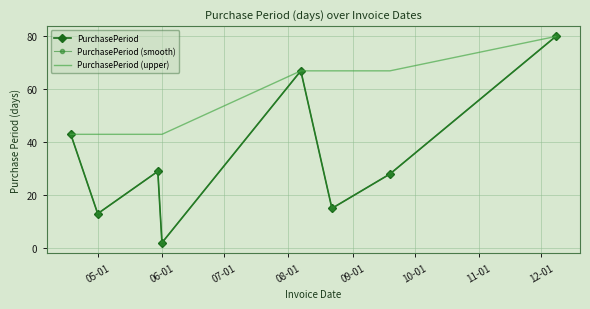

How many lines are shown in the chart?

3